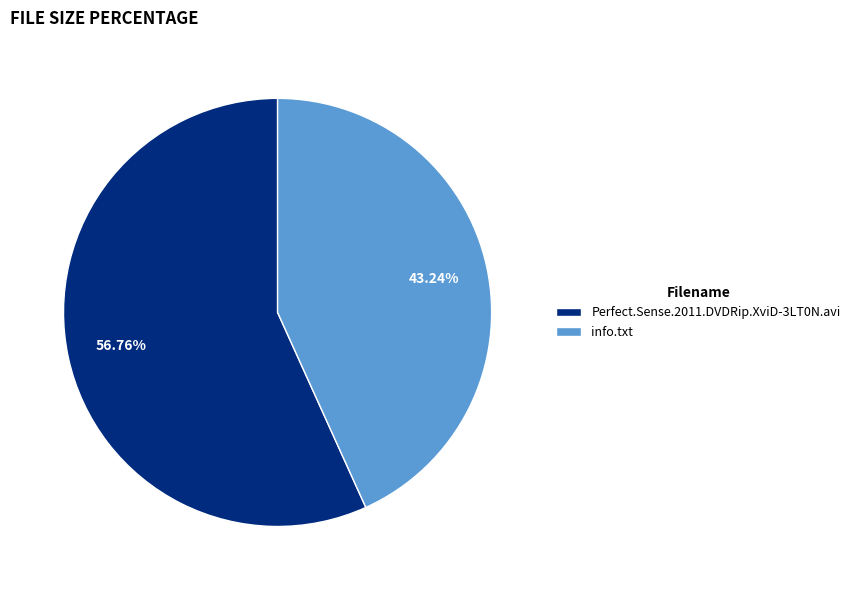

Do info.txt and Perfect.Sense.2011.DVDRip.XviD-3LT0N.avi together represent more than half of the pie?

Yes